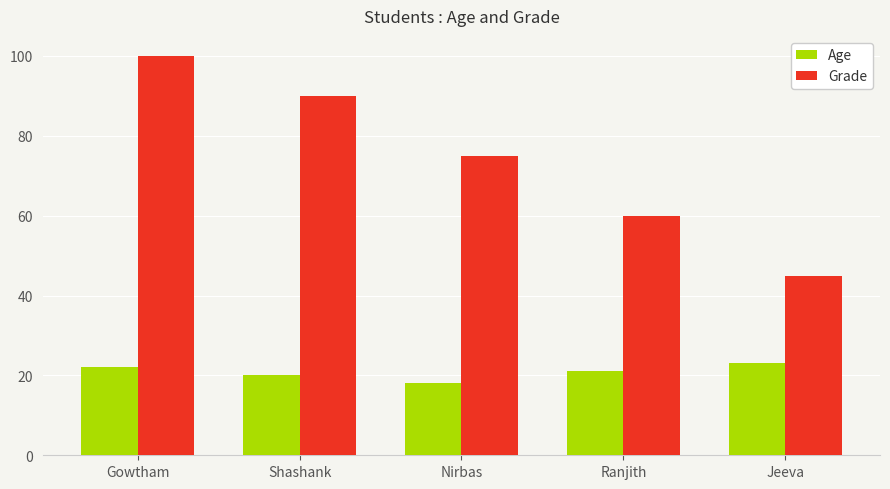

How many categories are shown in the chart?

5